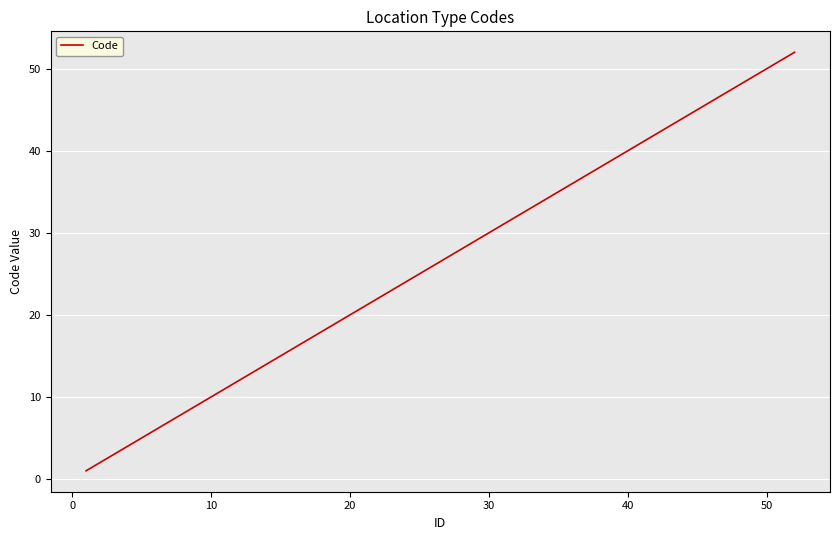

What is the difference between the maximum and minimum values?

51